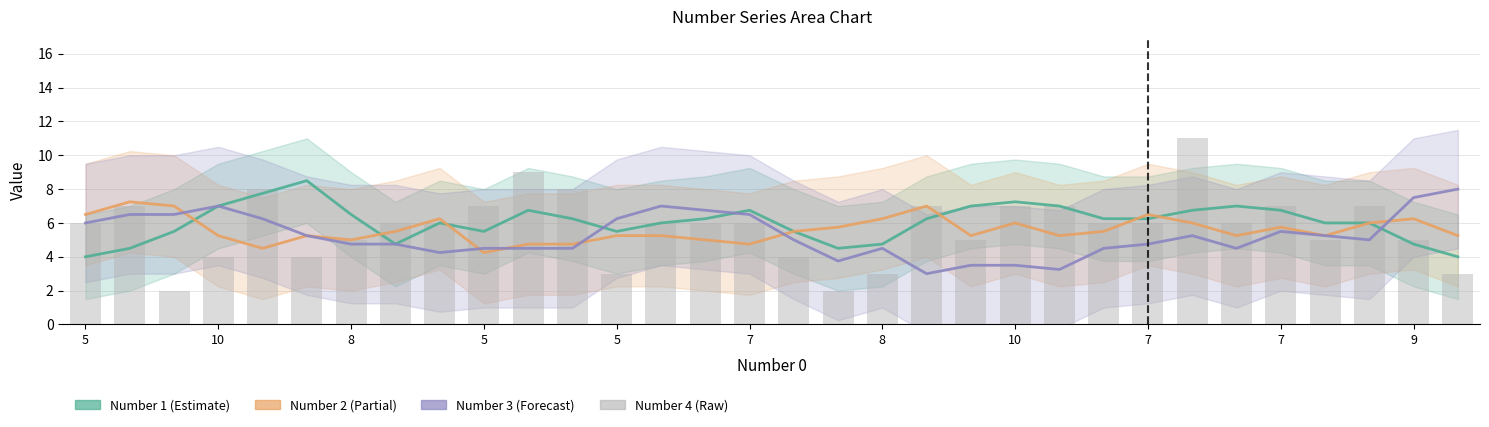

Rank the series by their maximum value, from lowest to highest.

Number 2, Number 3, Number 1, Number 4 (bars)